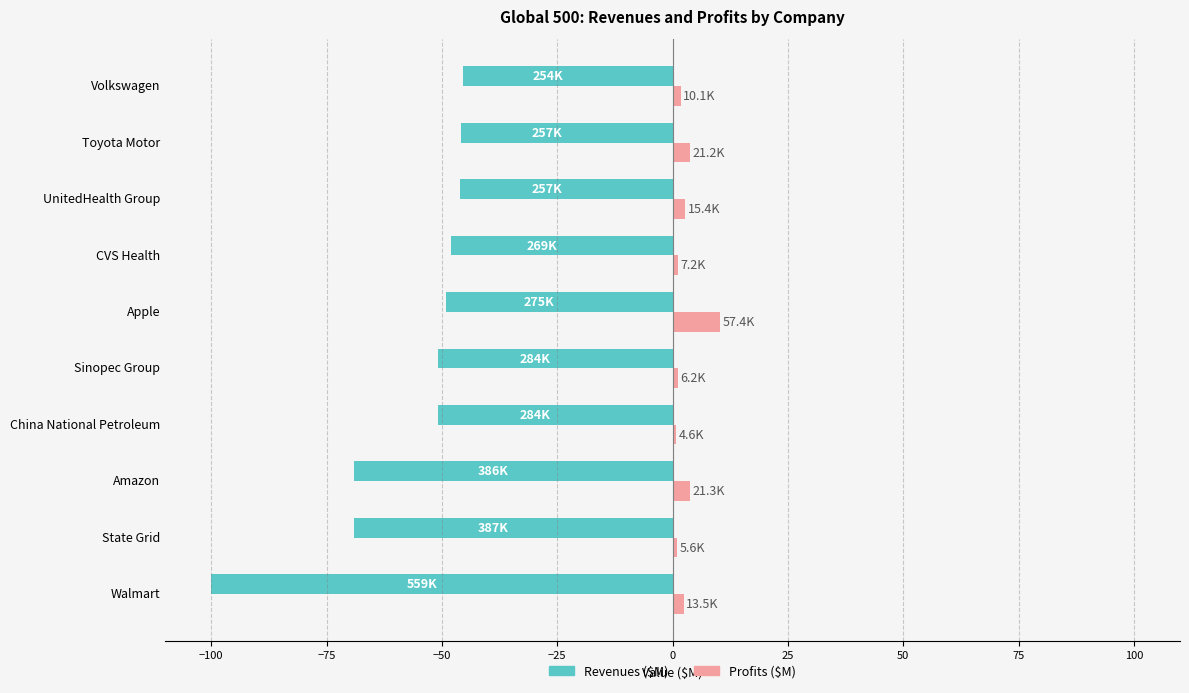

What is the difference between the second highest and minimum values in the Revenues ($M) series?

54.1